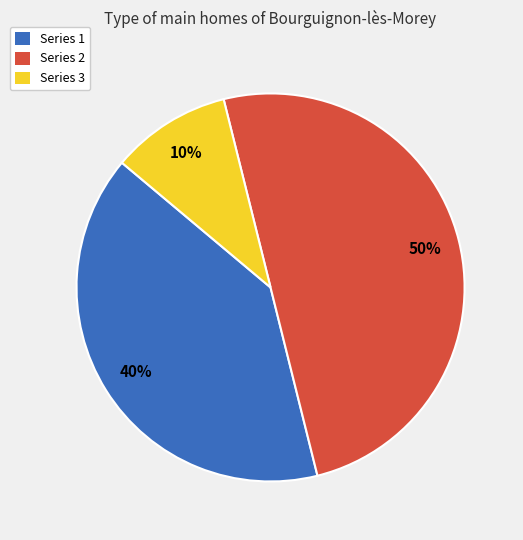

Count the number of slices in the pie.

3